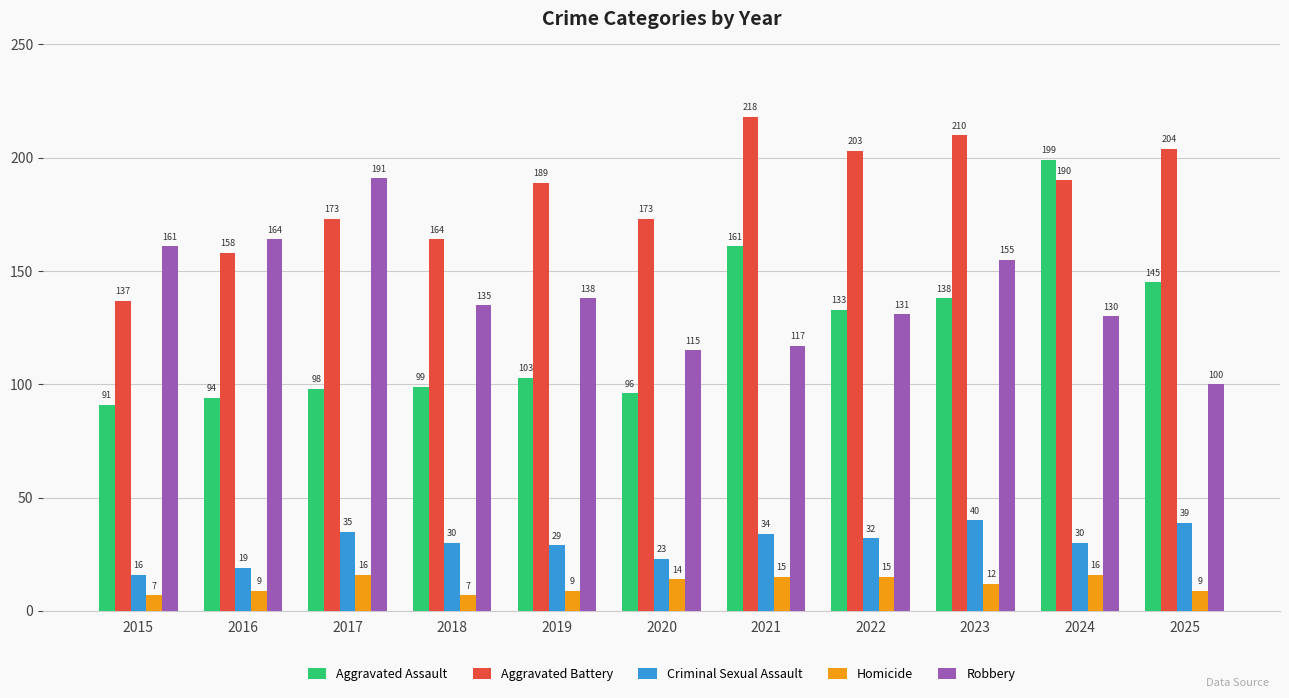

Which category has the highest value in the Robbery series?

2017